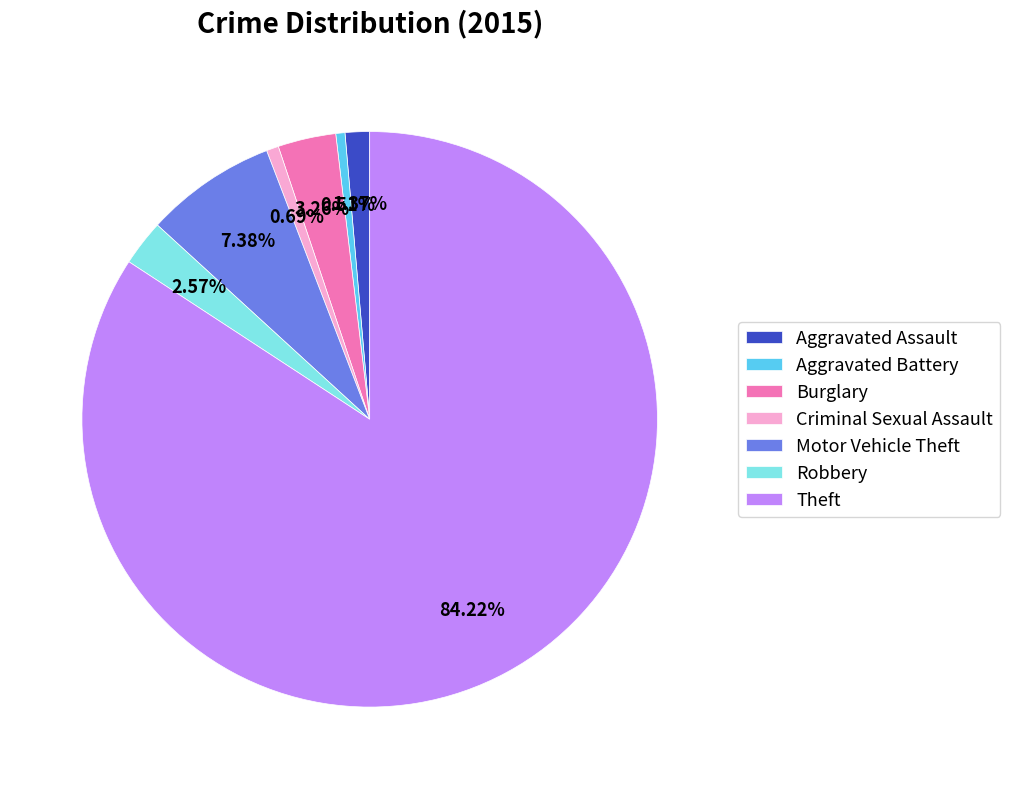

Between Burglary and Motor Vehicle Theft, which is larger?

Motor Vehicle Theft